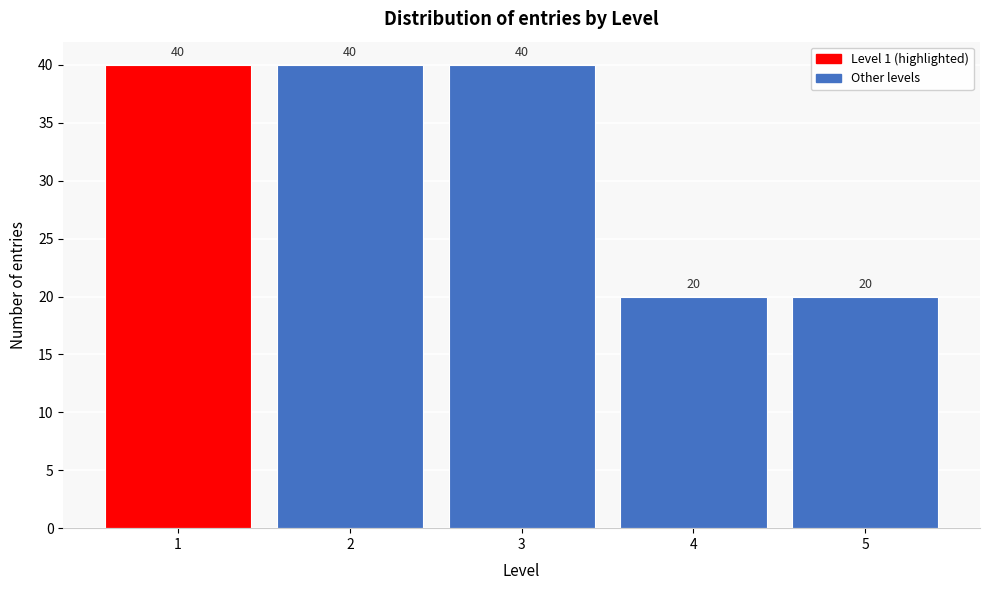

Reading left to right, list all the values displayed in this chart.

40	40	40	20	20